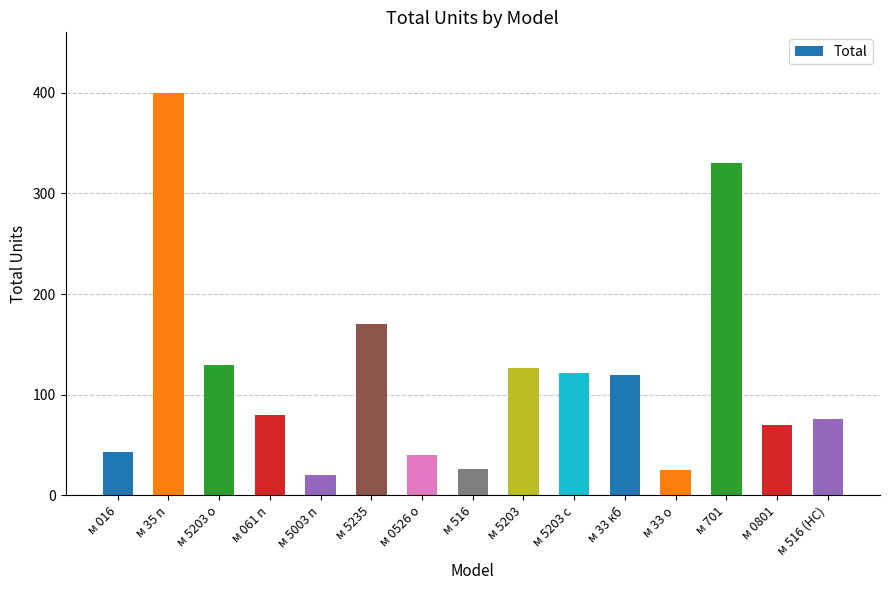

The chart shows a value of 42 at м 061 п. True or false?

False